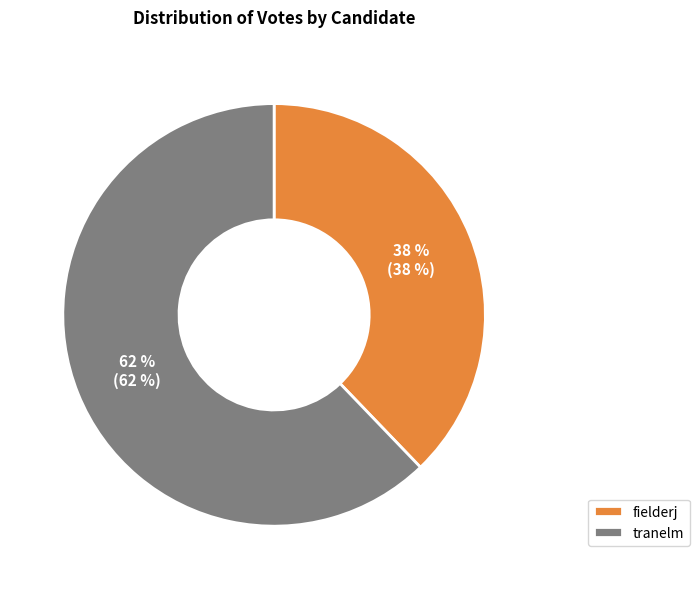

Count the number of slices in the pie.

2